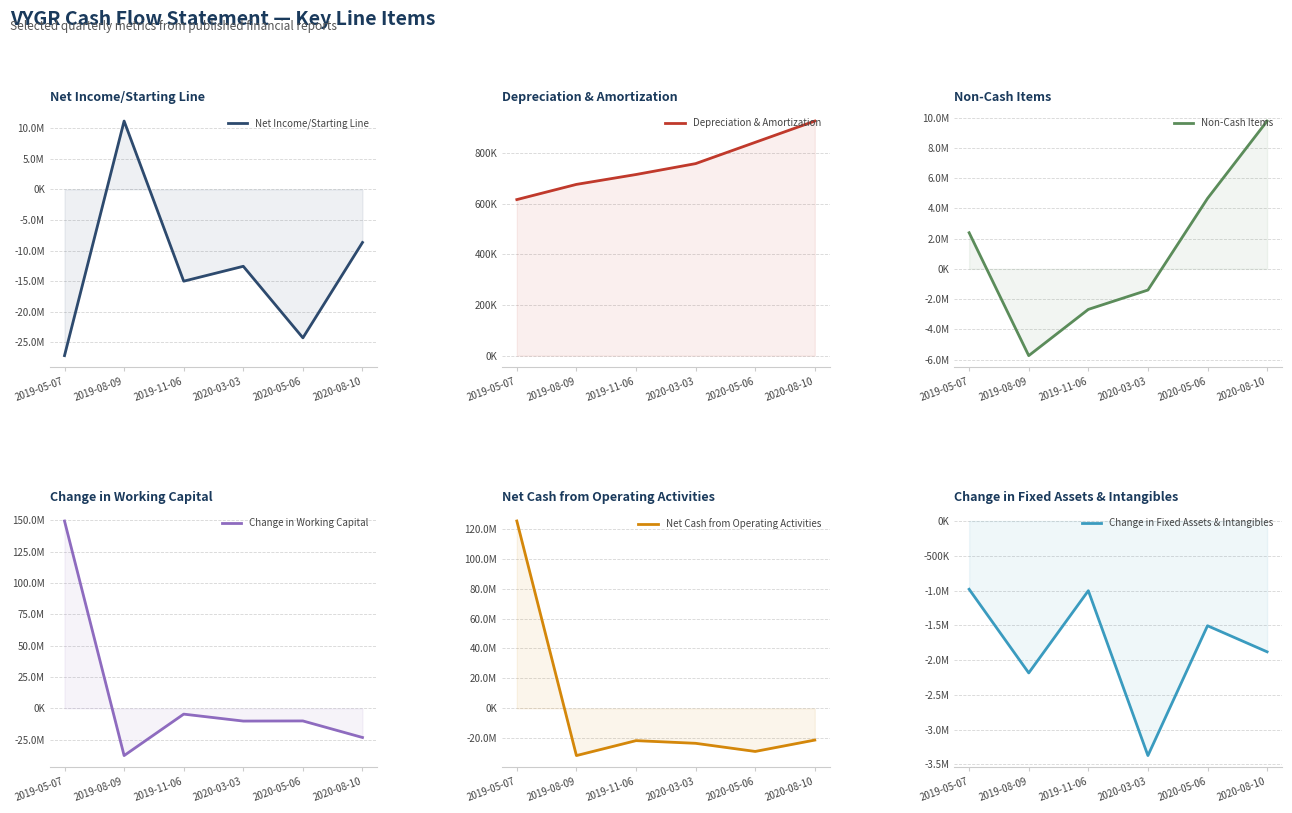

How many data points does each series have?

6